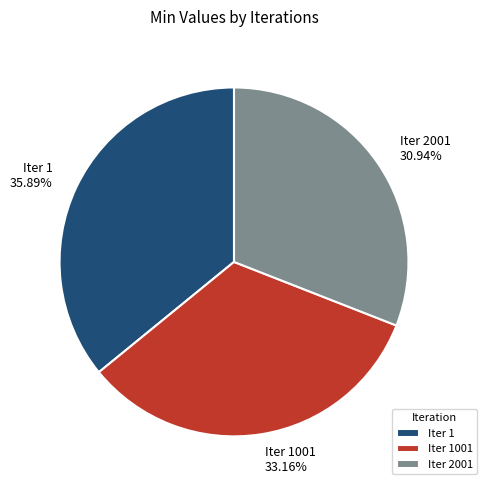

Which category has the biggest portion of the pie?

Iter 1